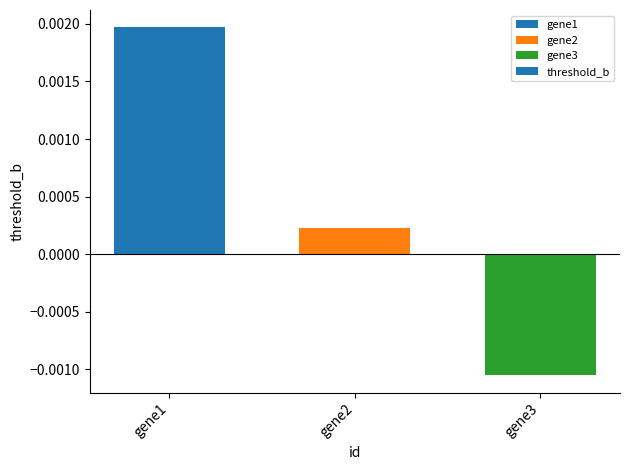

Where is the data nearest to the value 0?

gene2